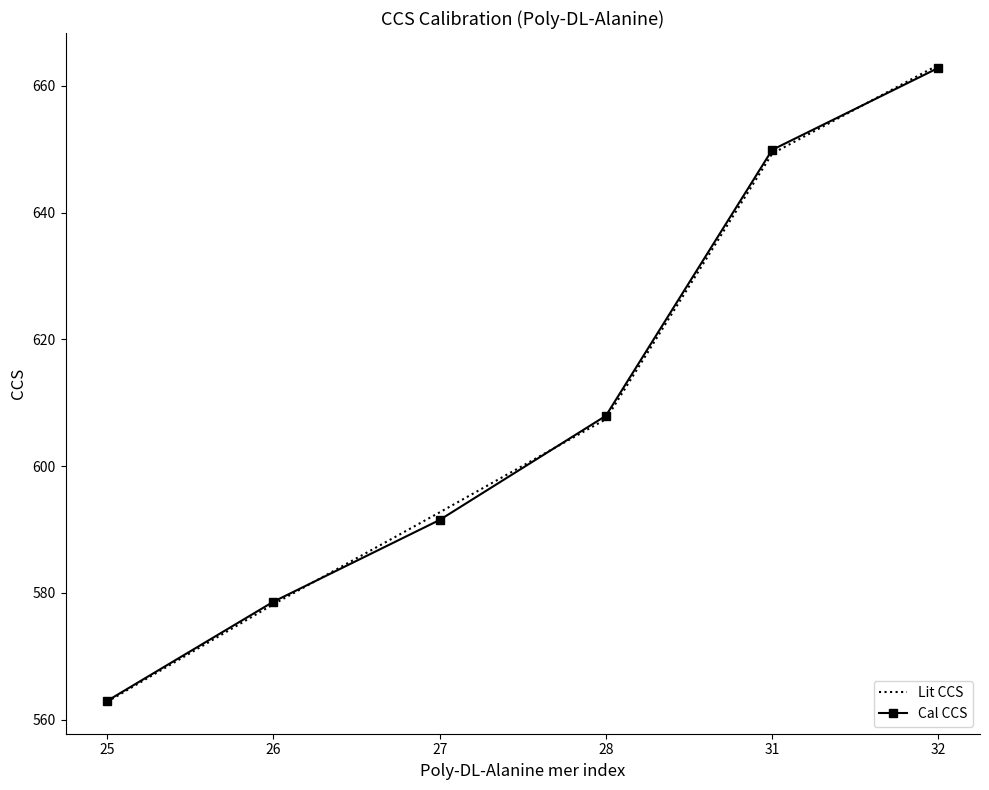

At how many categories does at least one series exceed 640?

2